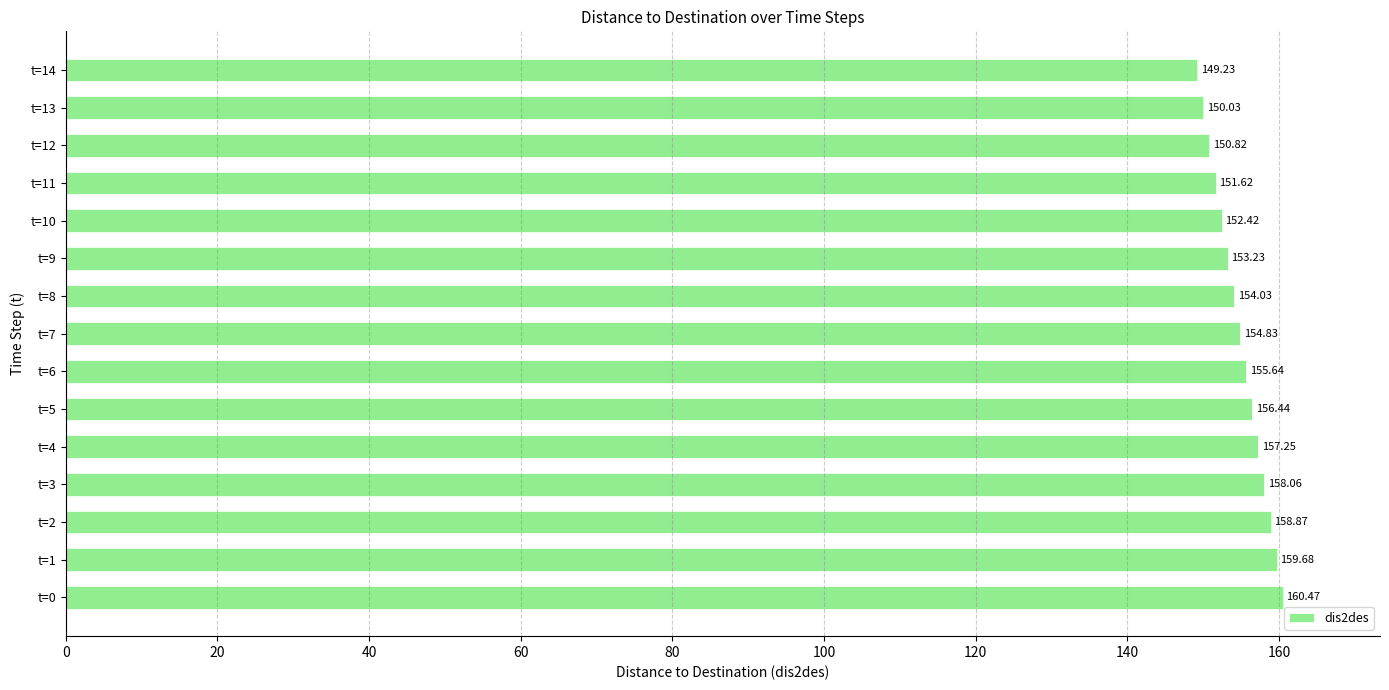

List the labels in order of value, smallest first.

t=14, t=13, t=12, t=11, t=10, t=9, t=8, t=7, t=6, t=5, t=4, t=3, t=2, t=1, t=0